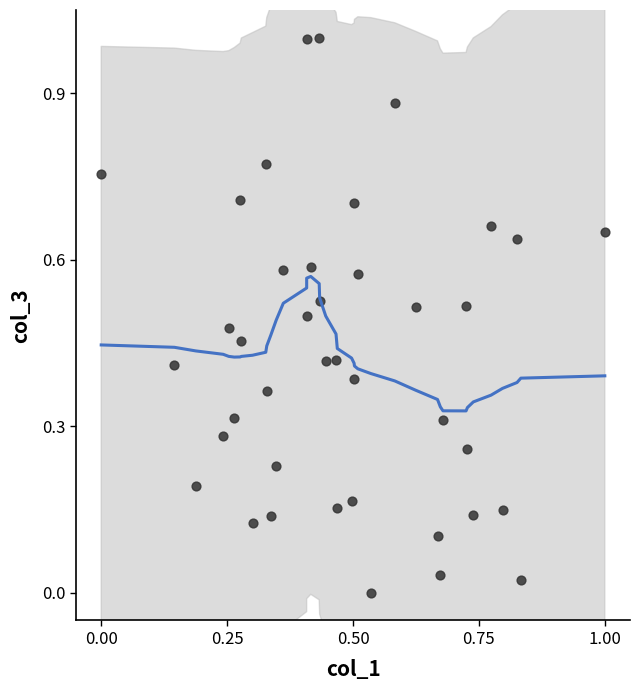

What is the range of Y values (max minus min)?

1.0